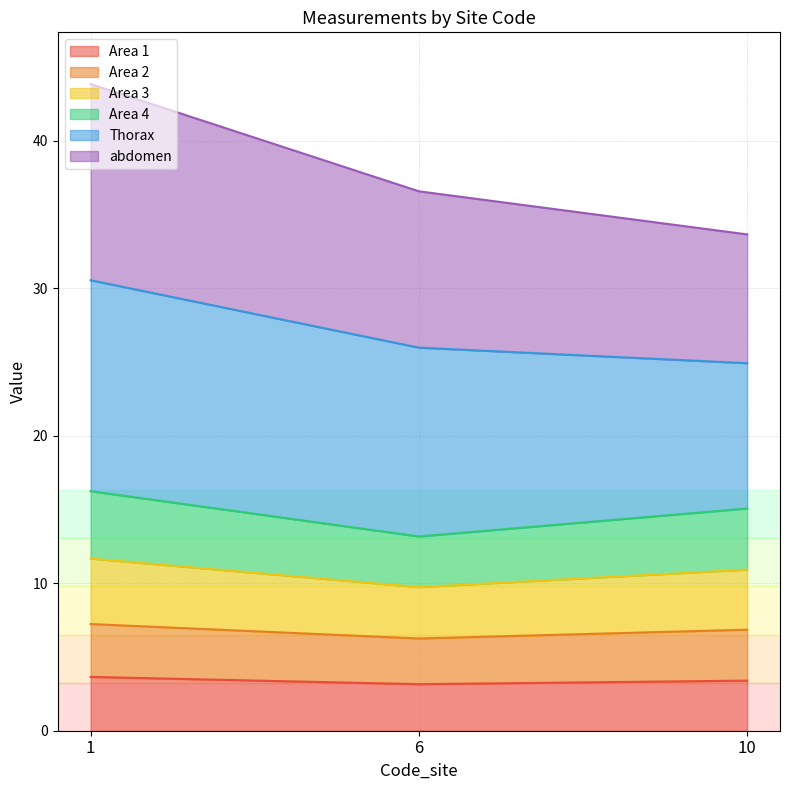

What is the total value across all series at 1?

43.8